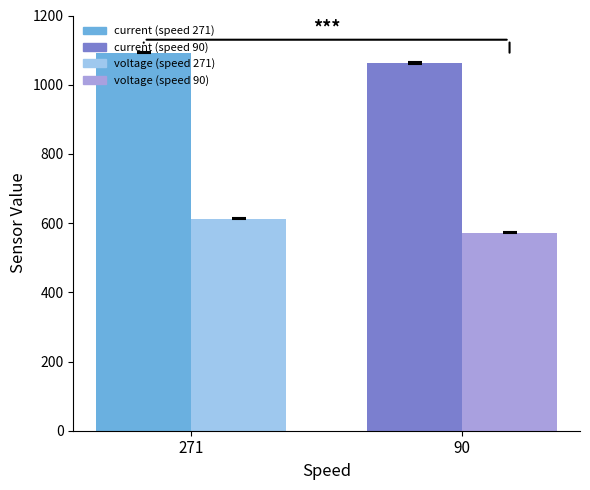

What is the difference between the highest and lowest values at 271?

479